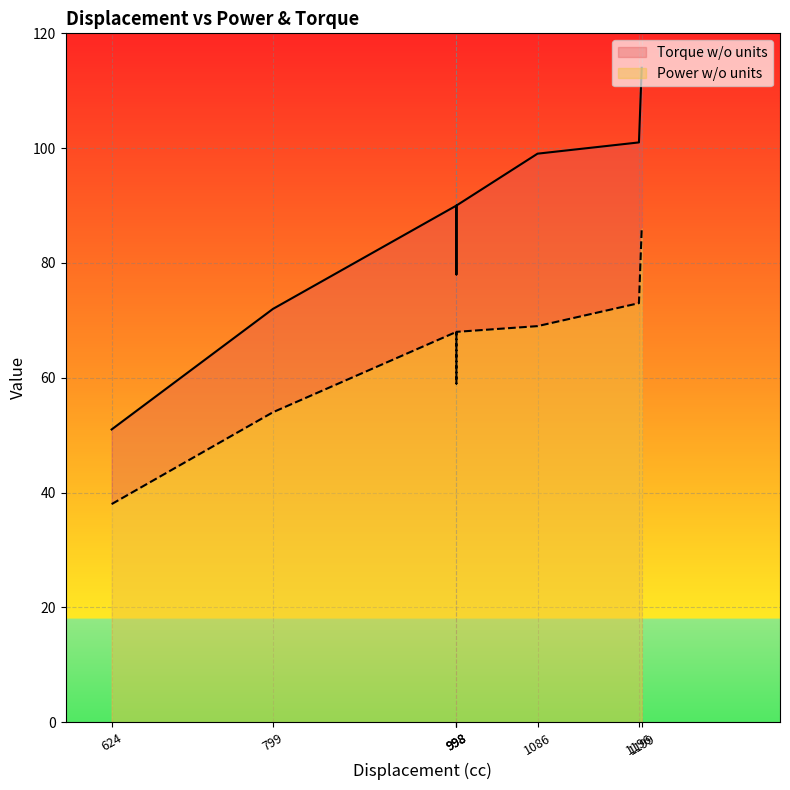

True or false: Power w/o units and Torque w/o units intersect in this chart.

False